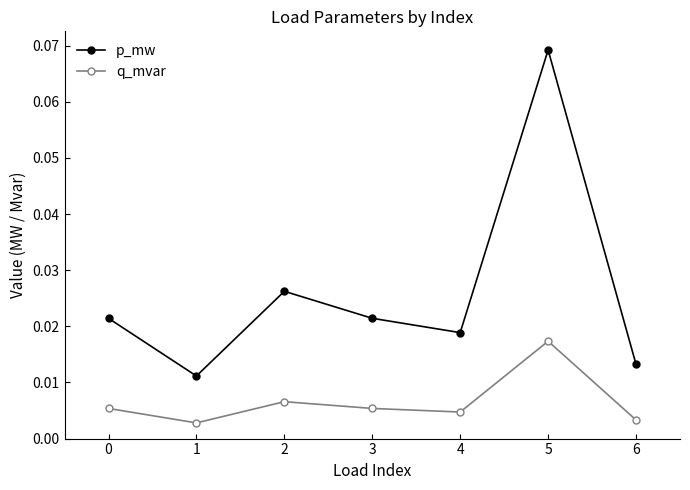

At how many categories does at least one series exceed 0?

7